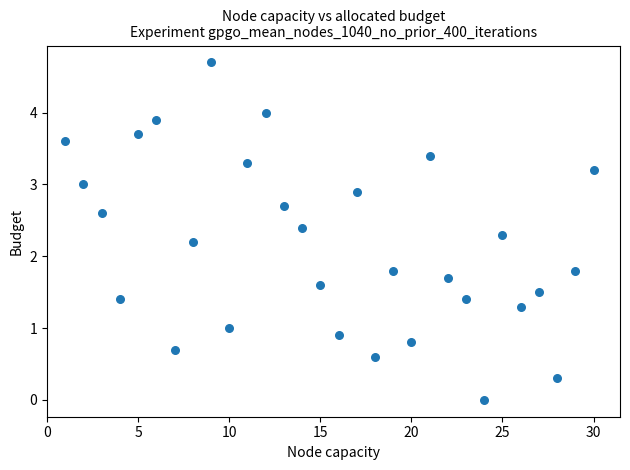

What is the range of Y values (max minus min)?

4.7